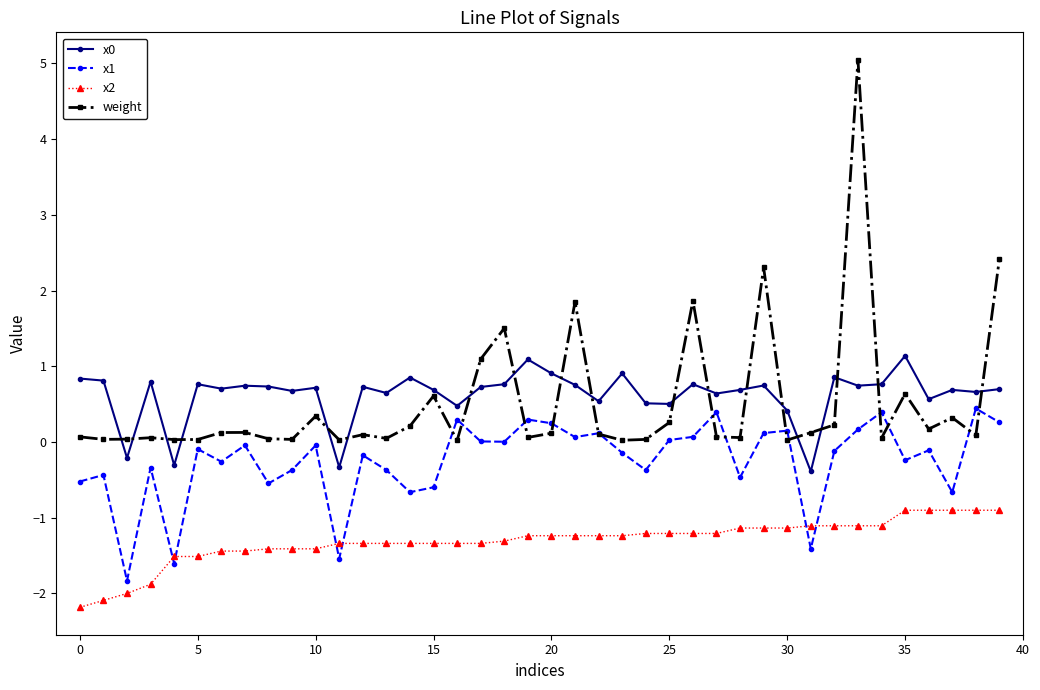

True or false: x0 has more than 2 points higher than both neighbors.

True